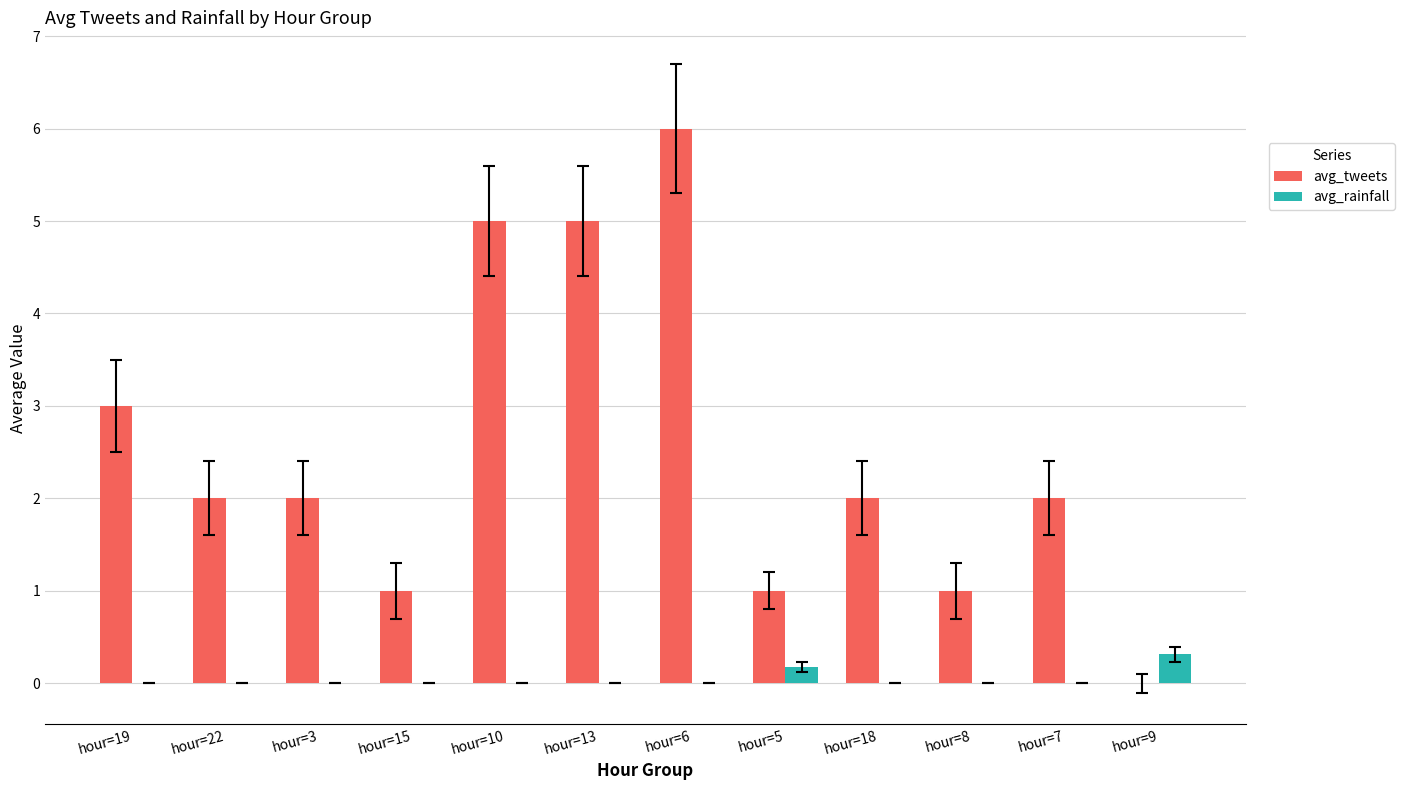

Which series has the largest total across all categories?

avg_tweets